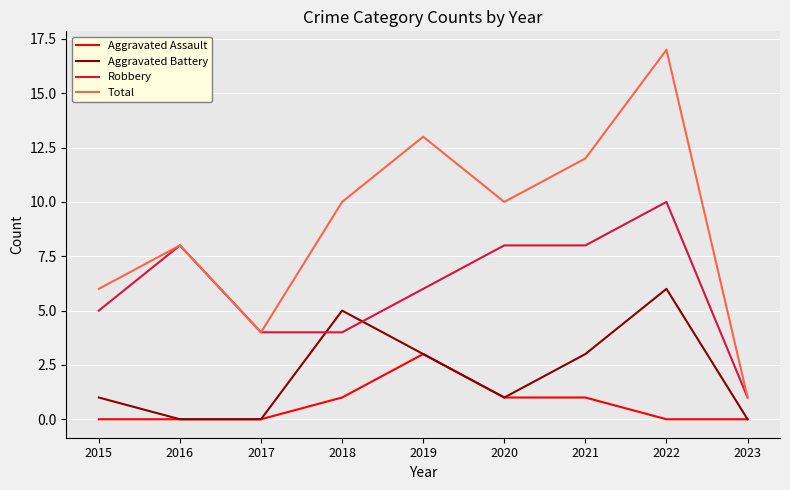

How many values in the Total series are below 10?

4